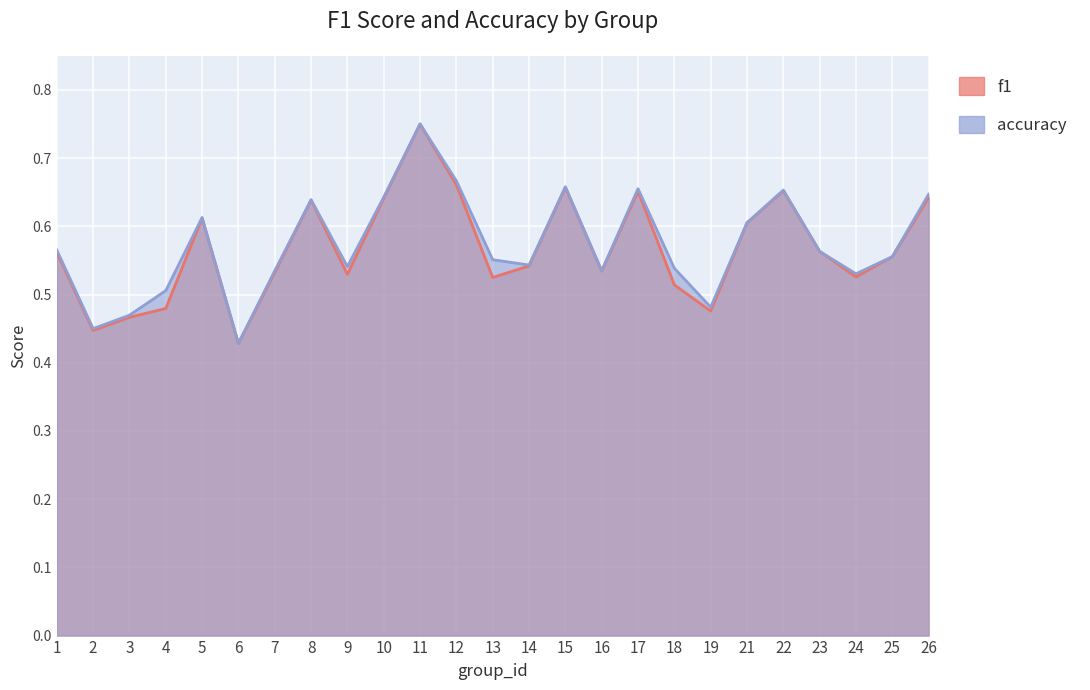

How many interior local peaks does the f1 series have?

6